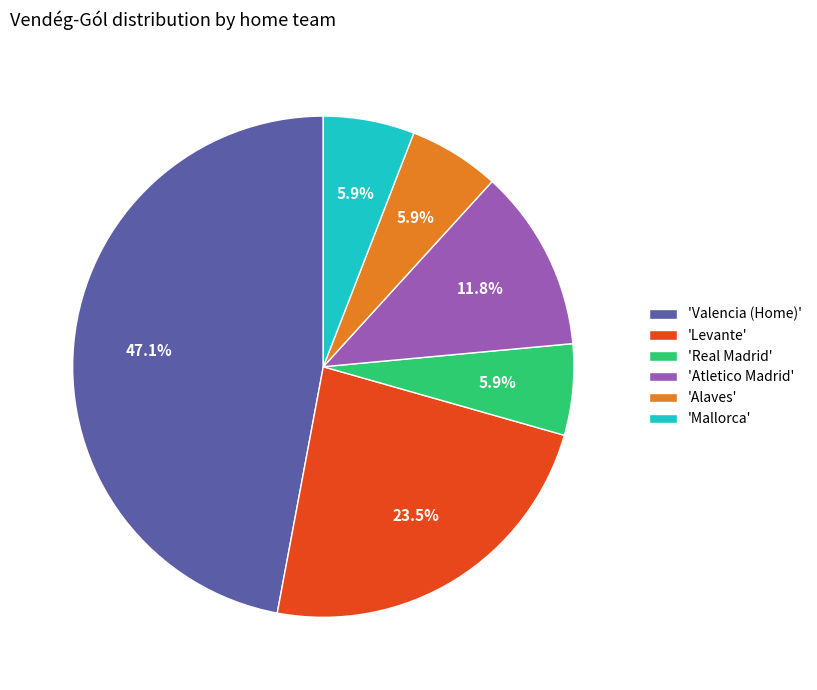

Count the number of slices in the pie.

6